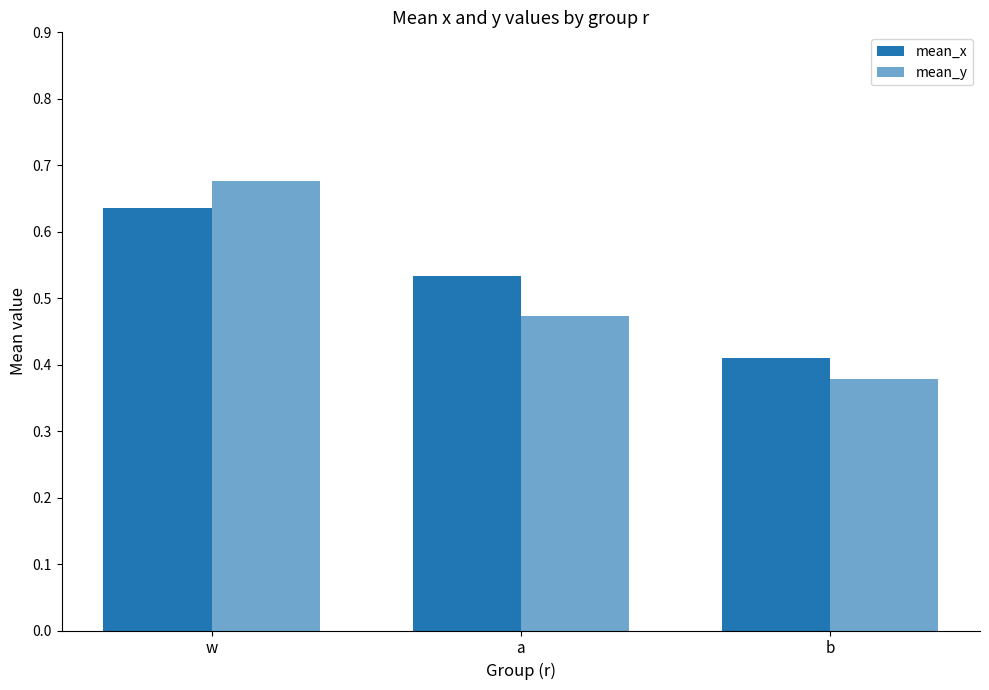

Which series has the largest range (max minus min)?

mean_y